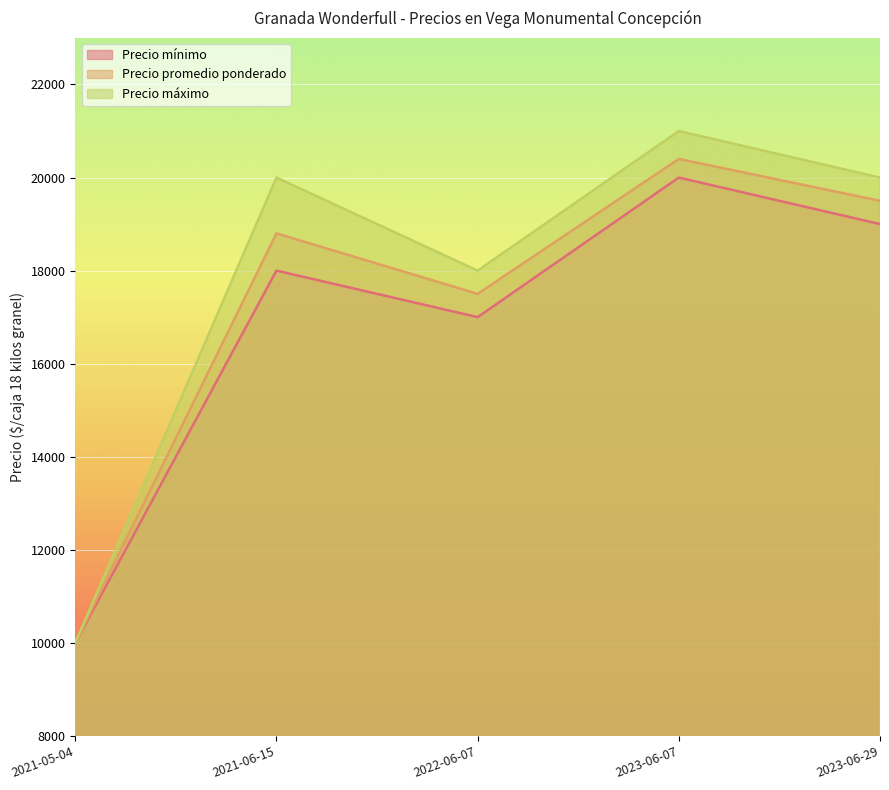

How many lines are shown in the chart?

3